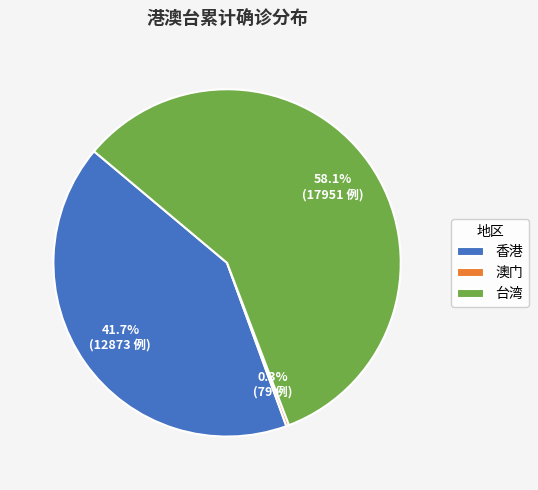

What is the largest slice in the pie chart?

台湾